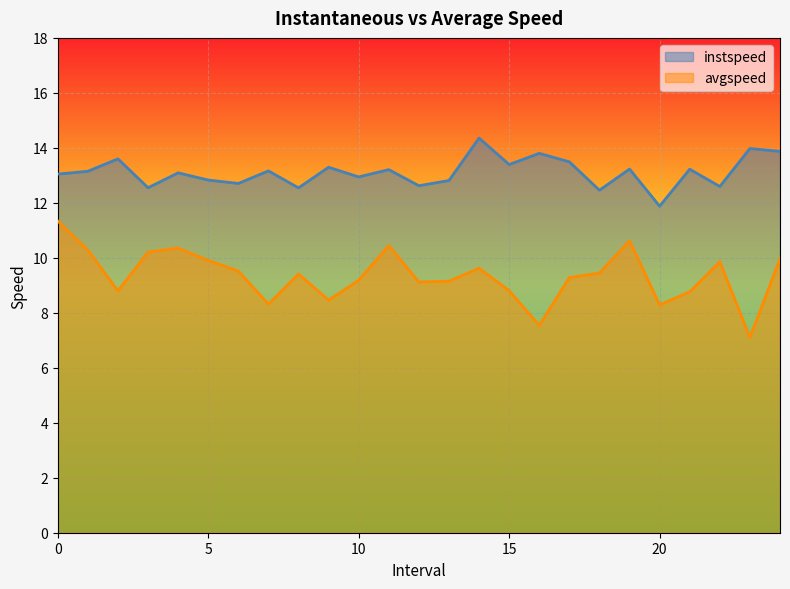

What is the difference between the maximum and minimum values in the instspeed series?

2.5